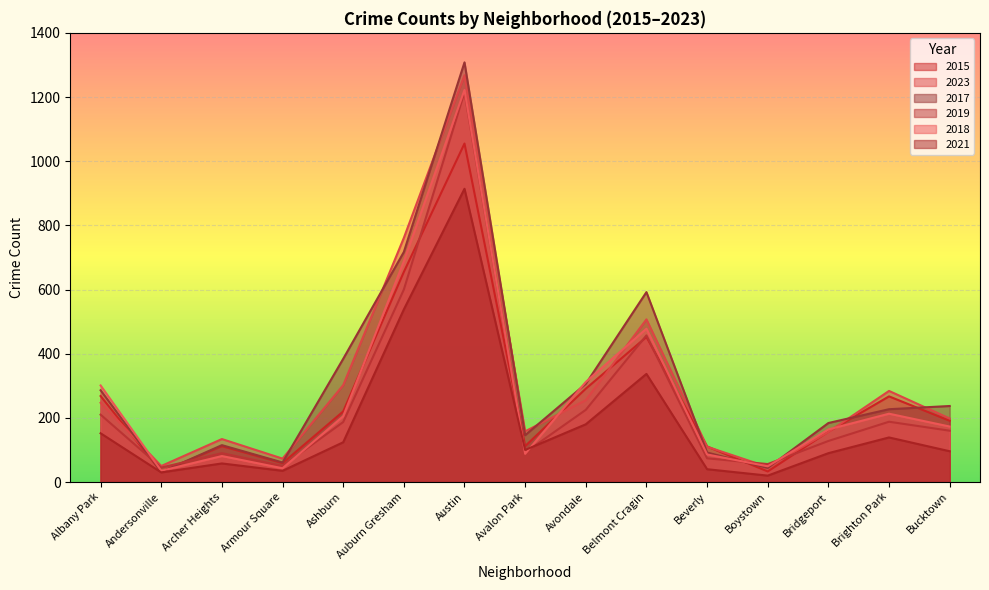

Does the chart display data point markers on the line(s)?

No